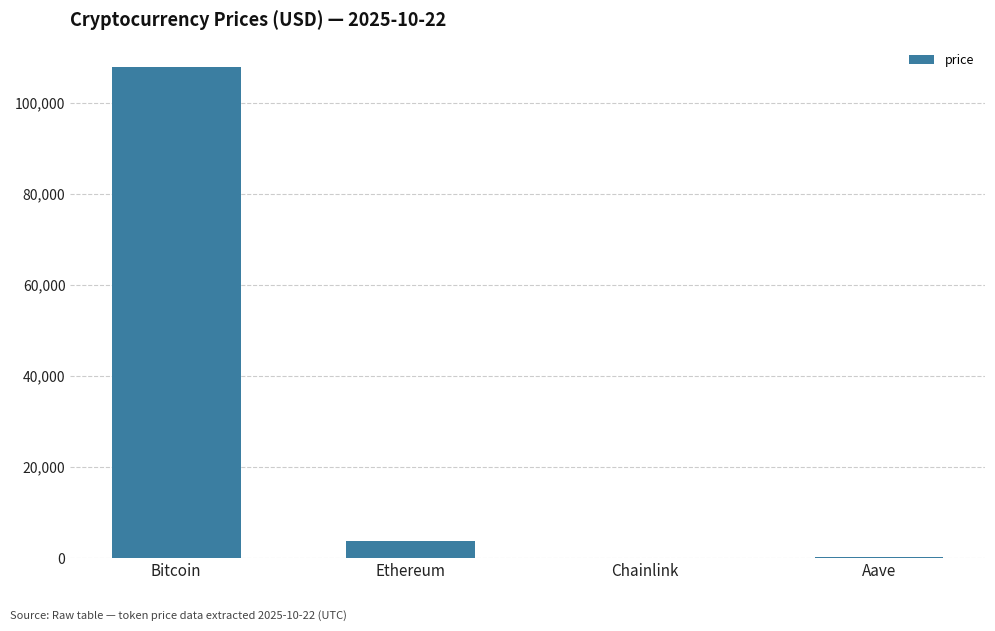

What is the sum of all values?

111925.1